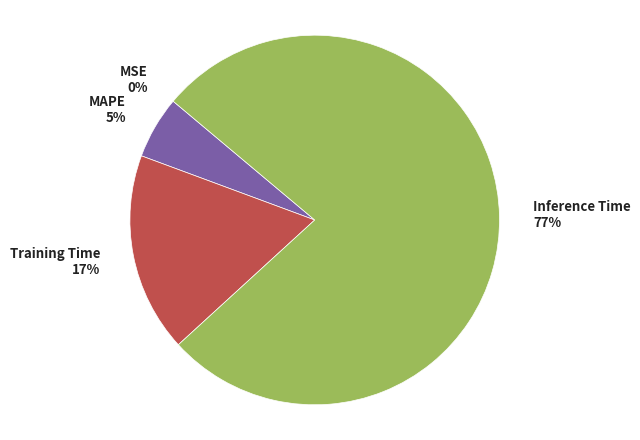

Does any single category account for the majority?

Yes